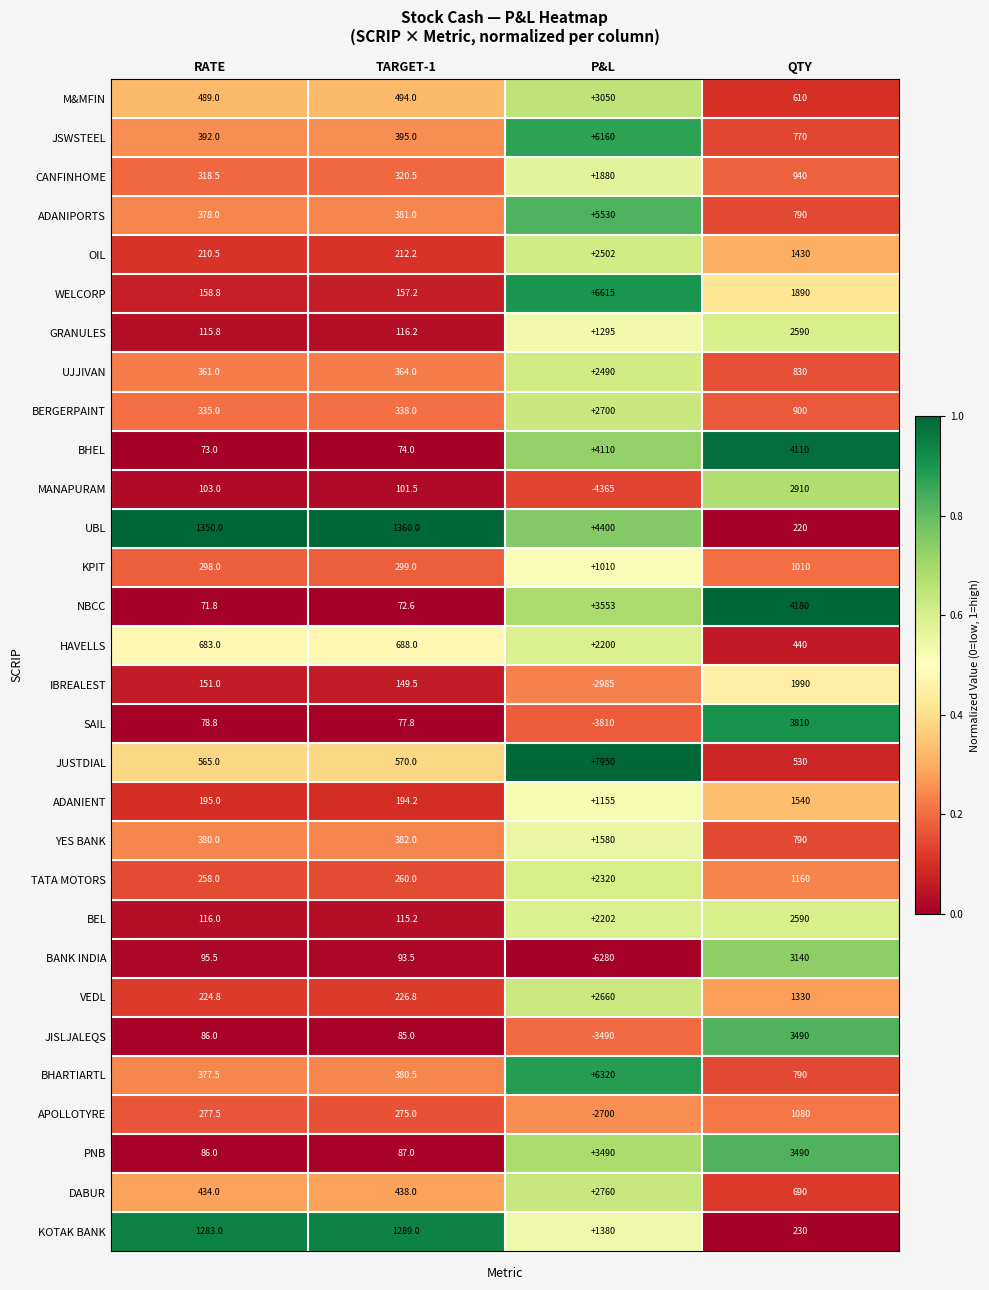

At which category is the sum across all series the highest?

P&L